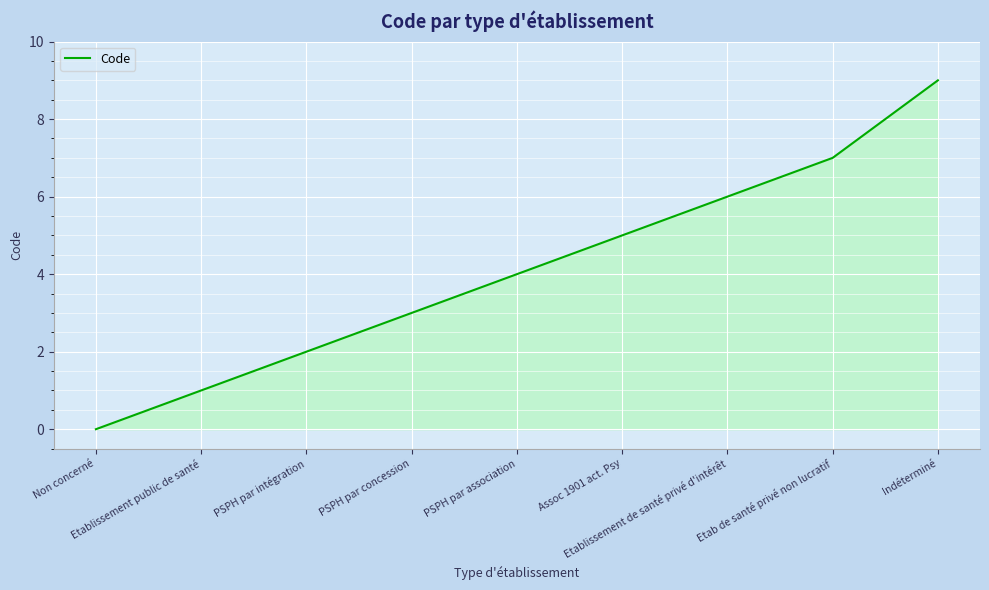

How many values are below 4?

4